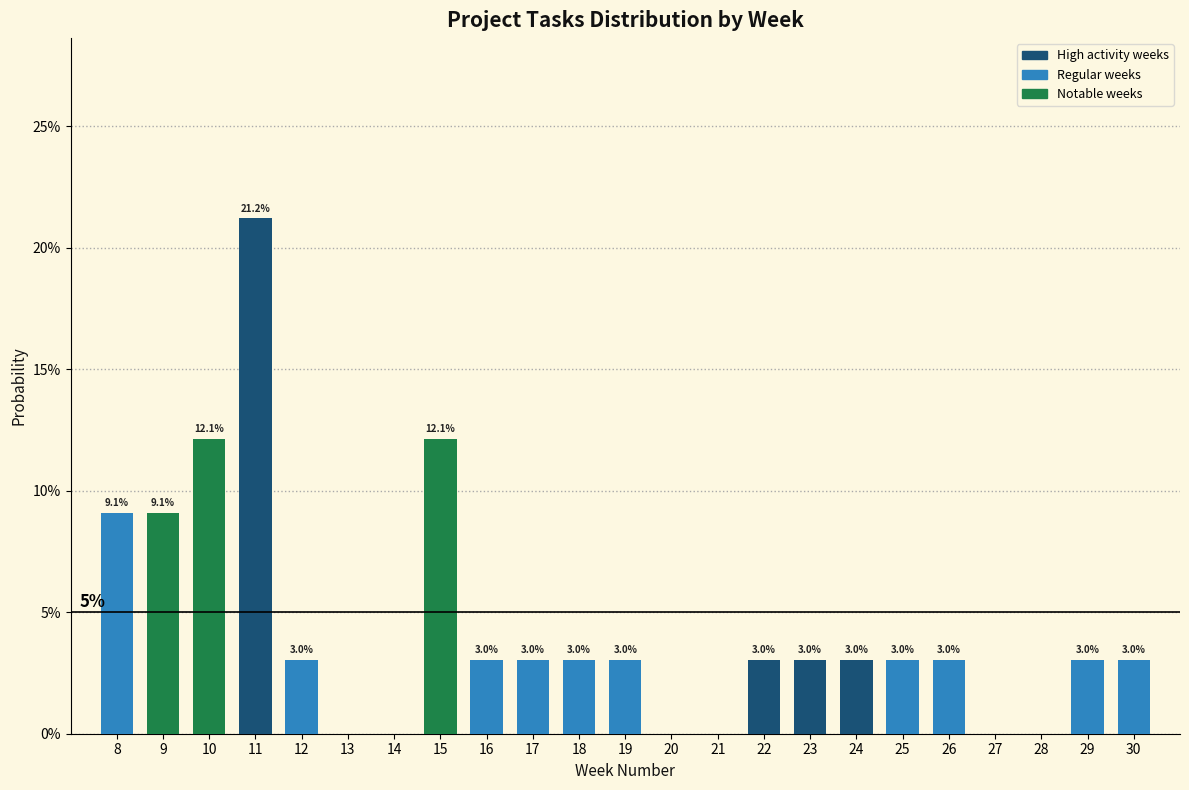

Are the bars horizontal?

No